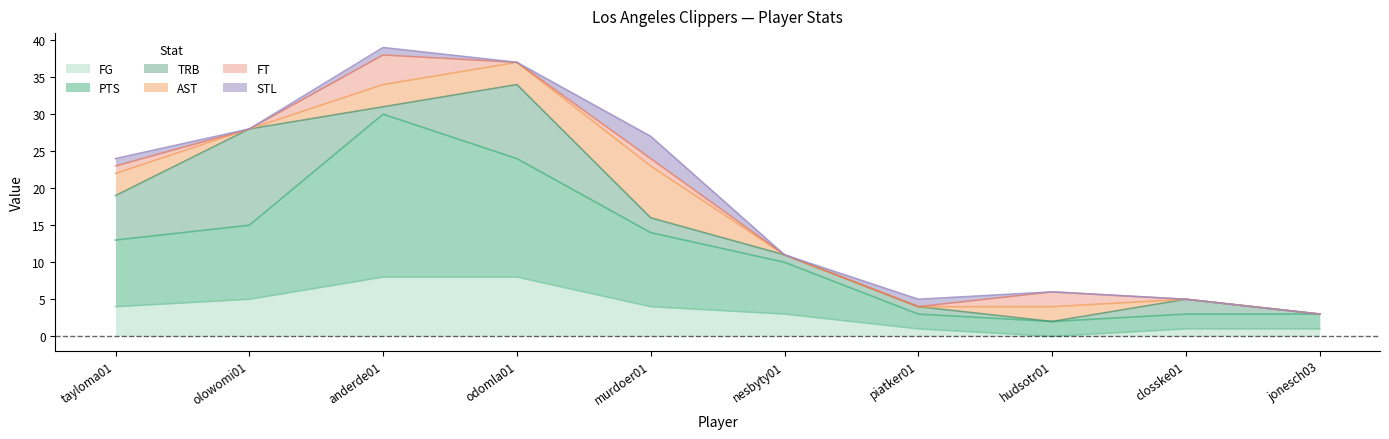

What position from the left is piatker01?

7